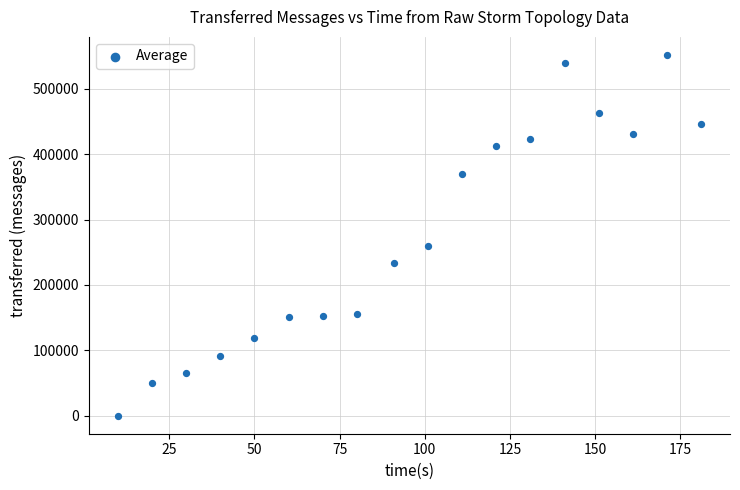

What is the range of X values (max minus min)?

171